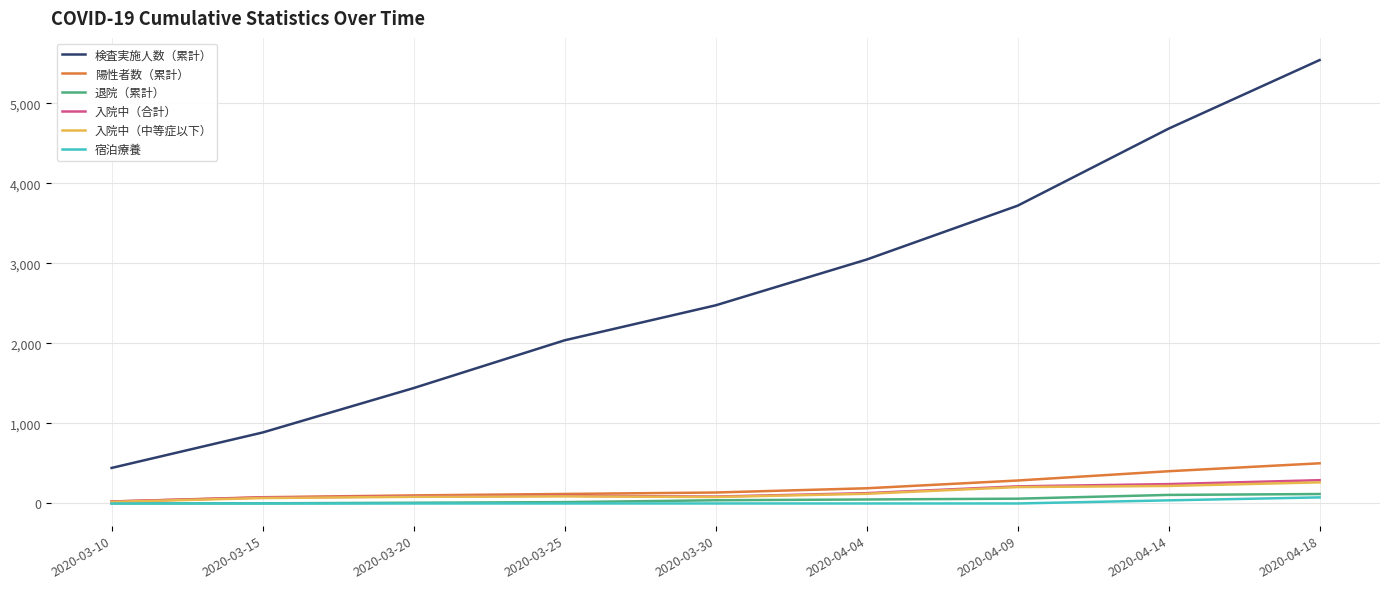

What is the lowest value of the 検査実施人数（累計） series?

444